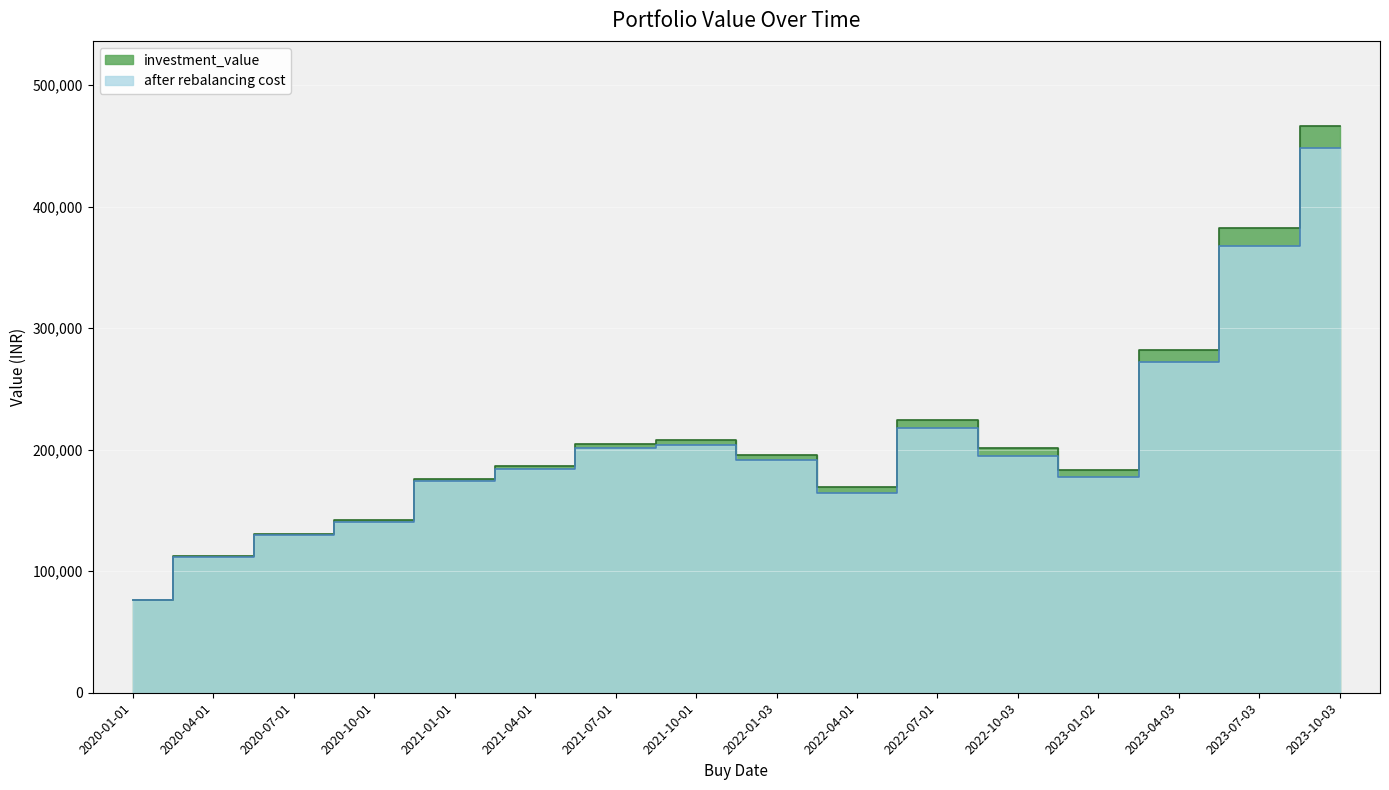

Where does the investment_value series first go above 195653?

2021-07-01